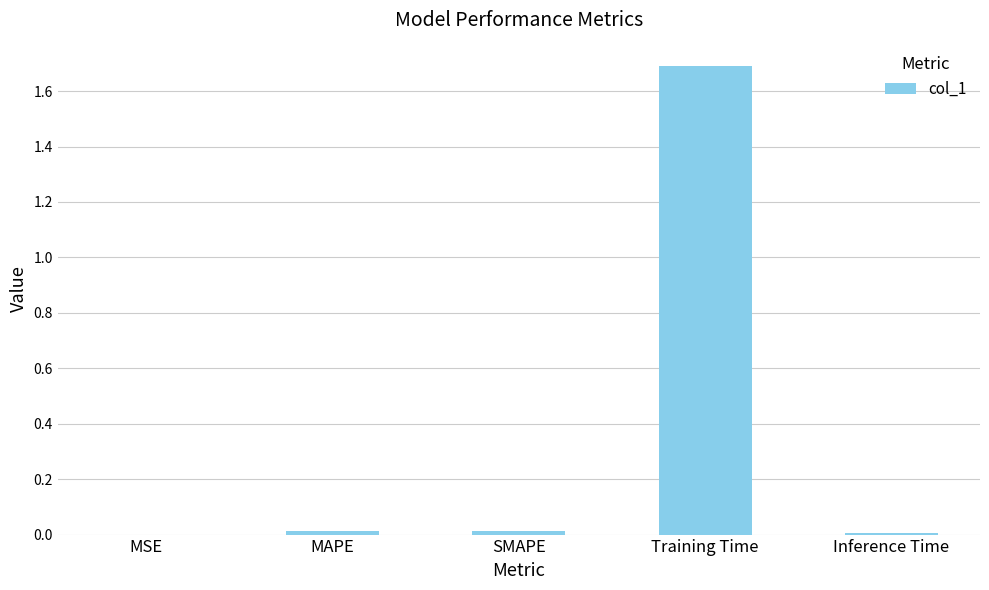

Between Training Time and MSE, which is larger?

Training Time